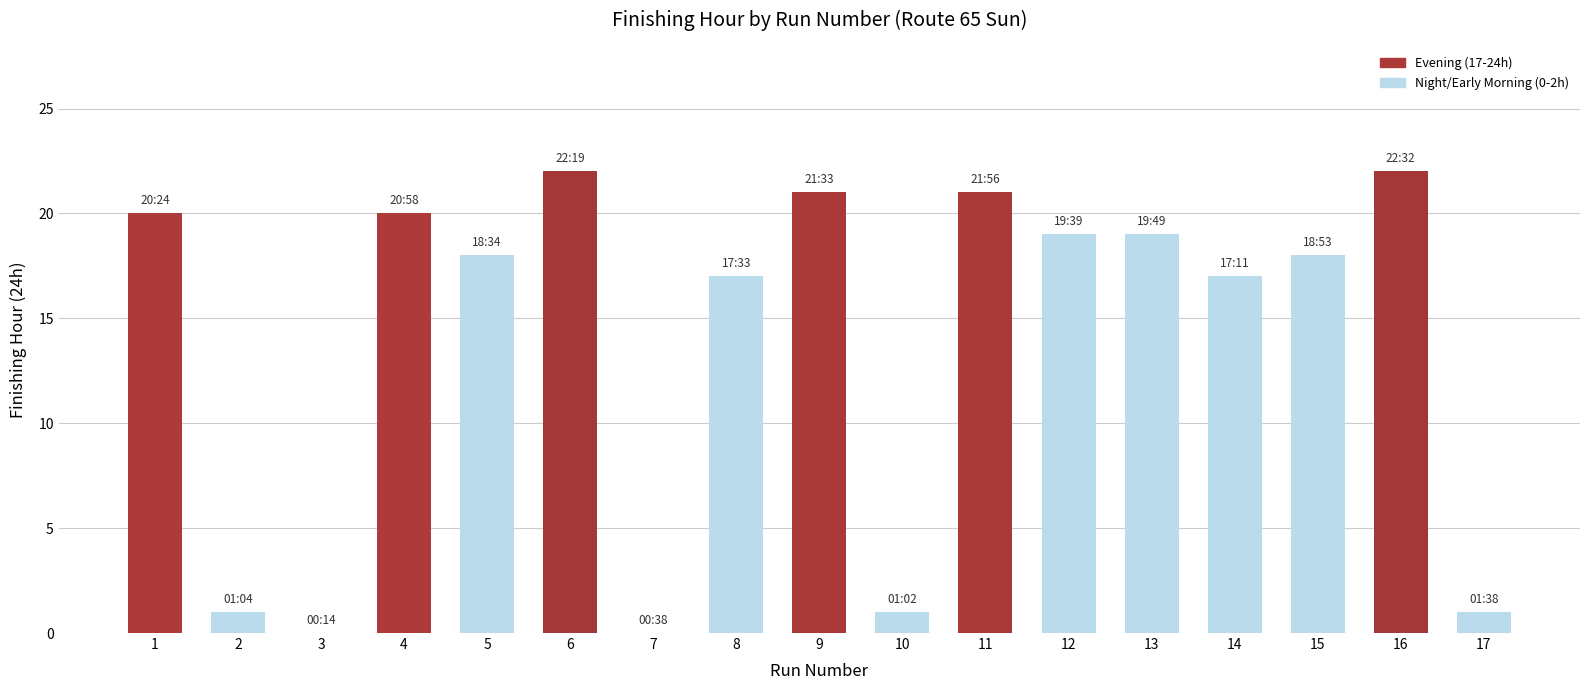

What is the greatest value displayed?

22